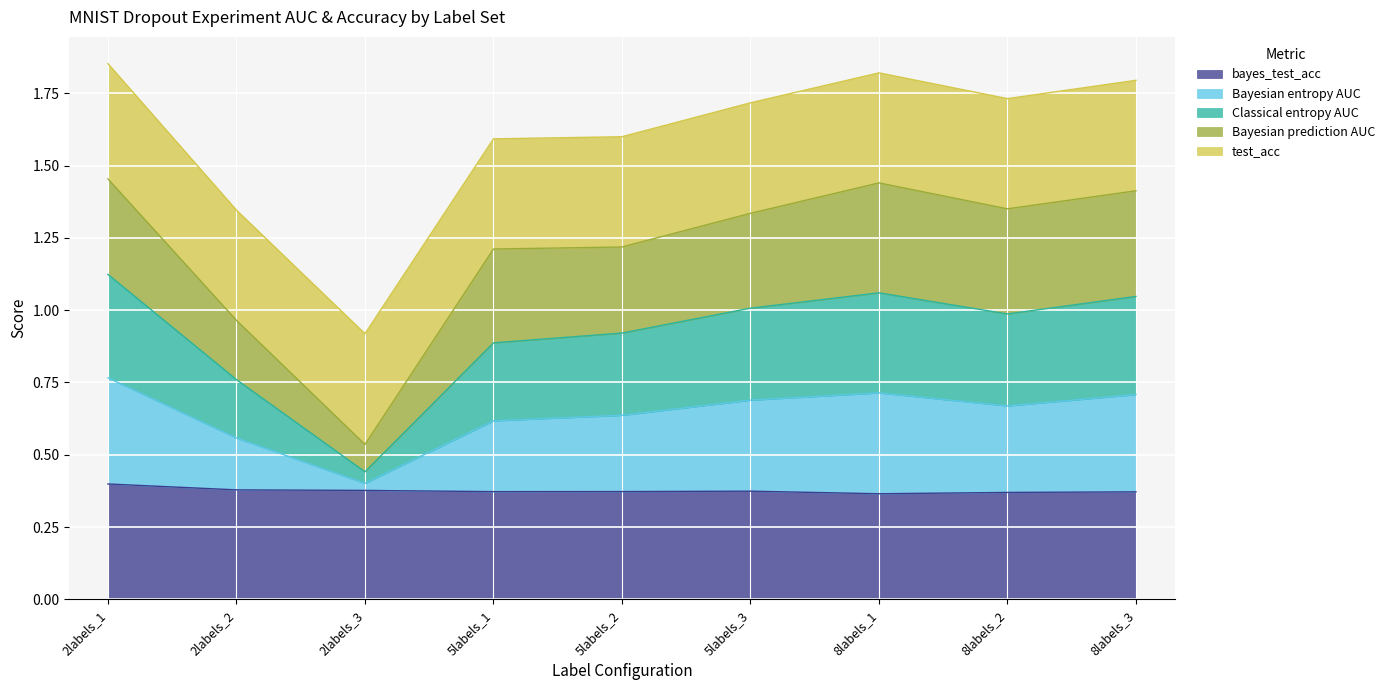

True or false: Classical entropy AUC and Bayesian entropy AUC cross at least once.

False